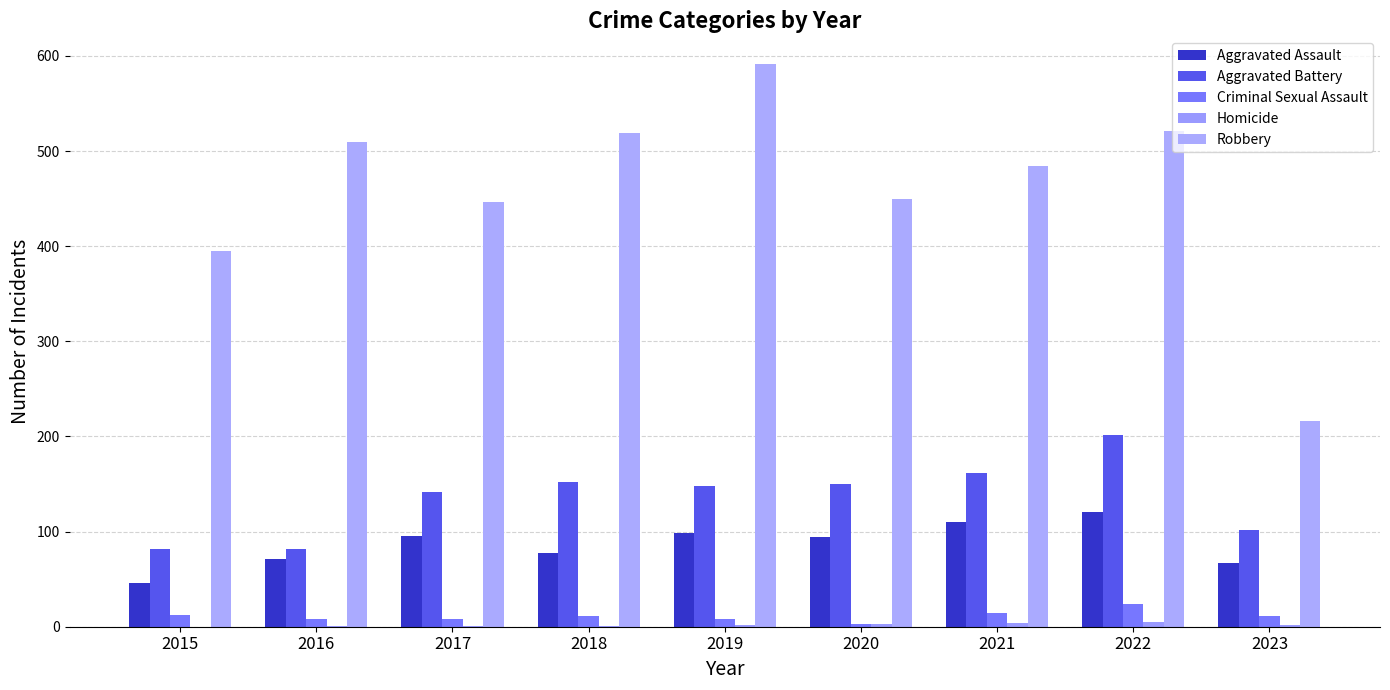

How many distinct data groups are displayed?

5